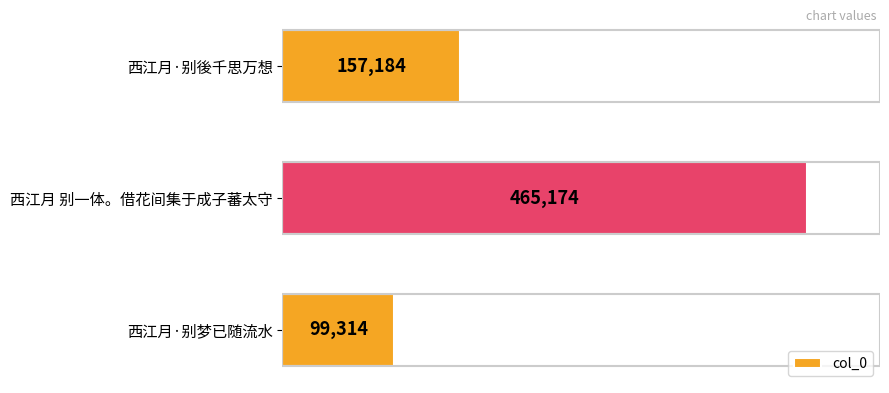

What is the maximum value shown in the chart?

465174